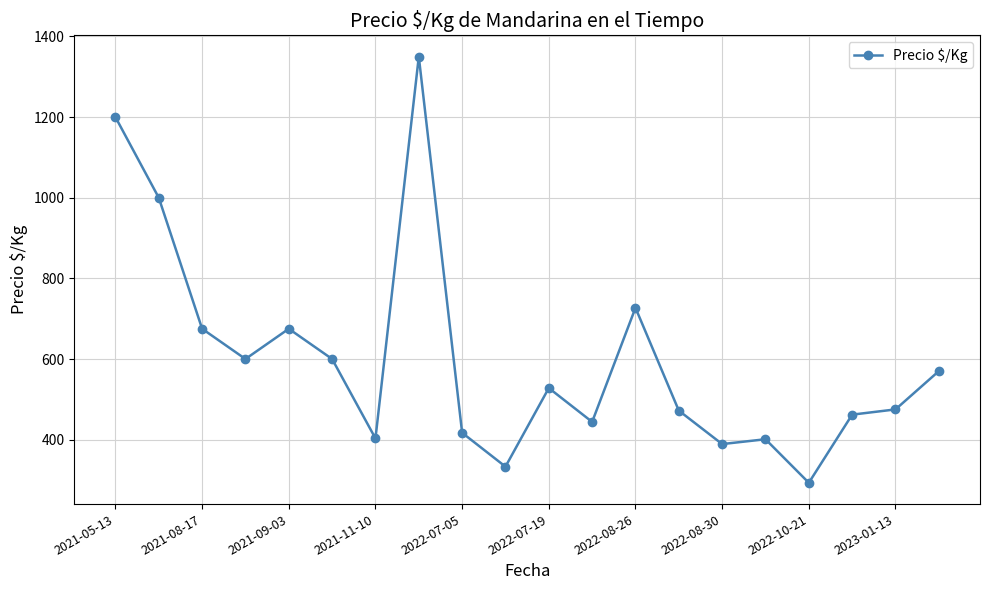

Count the number of data series in this chart.

1